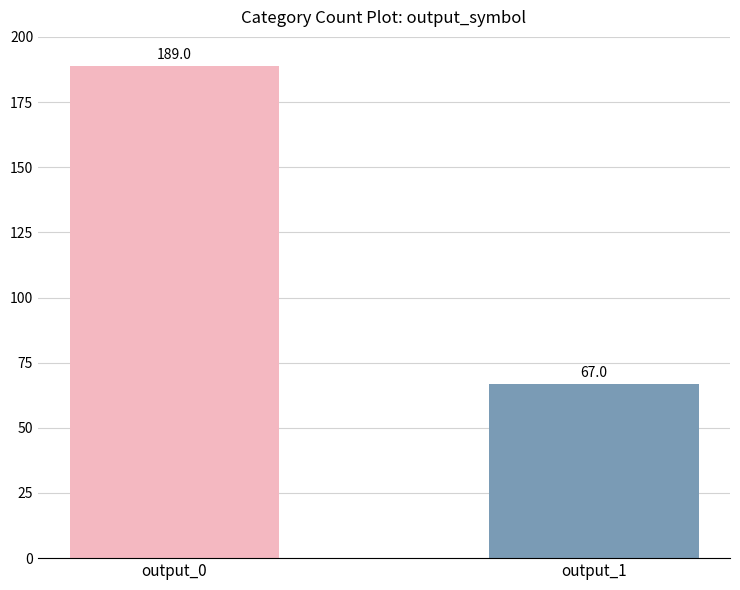

What is the average value?

128